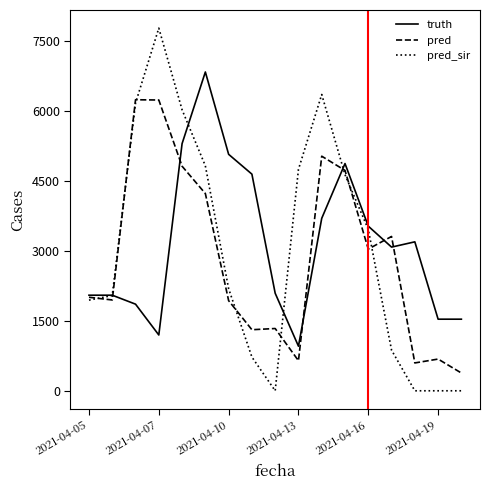

List the series in order of their peak value, lowest first.

pred, truth, pred_sir